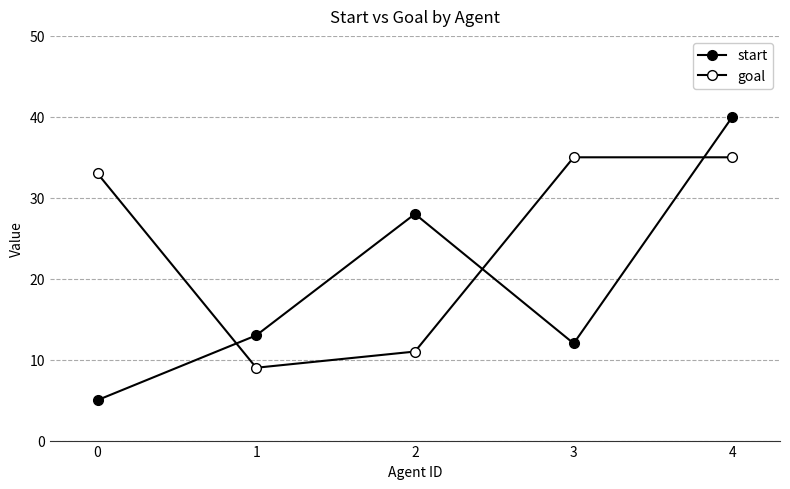

How many data points in goal are less than 33?

2